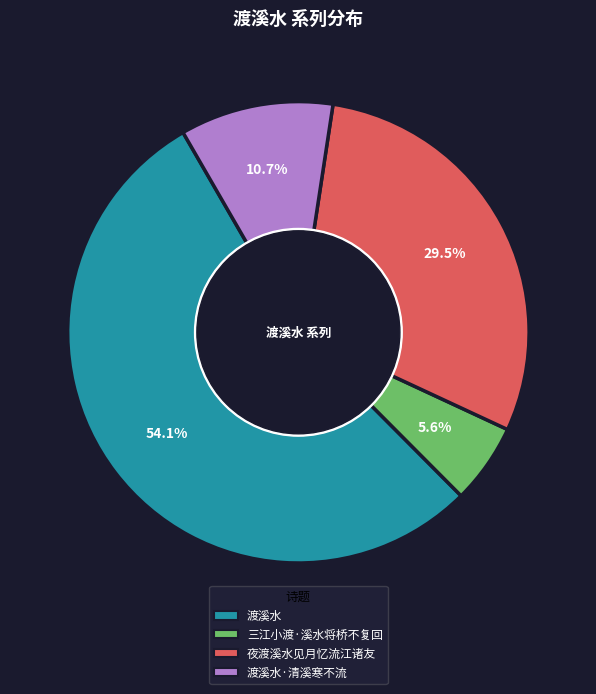

What percentage is the 渡溪水·清溪寒不流 slice, to the nearest percent?

11%